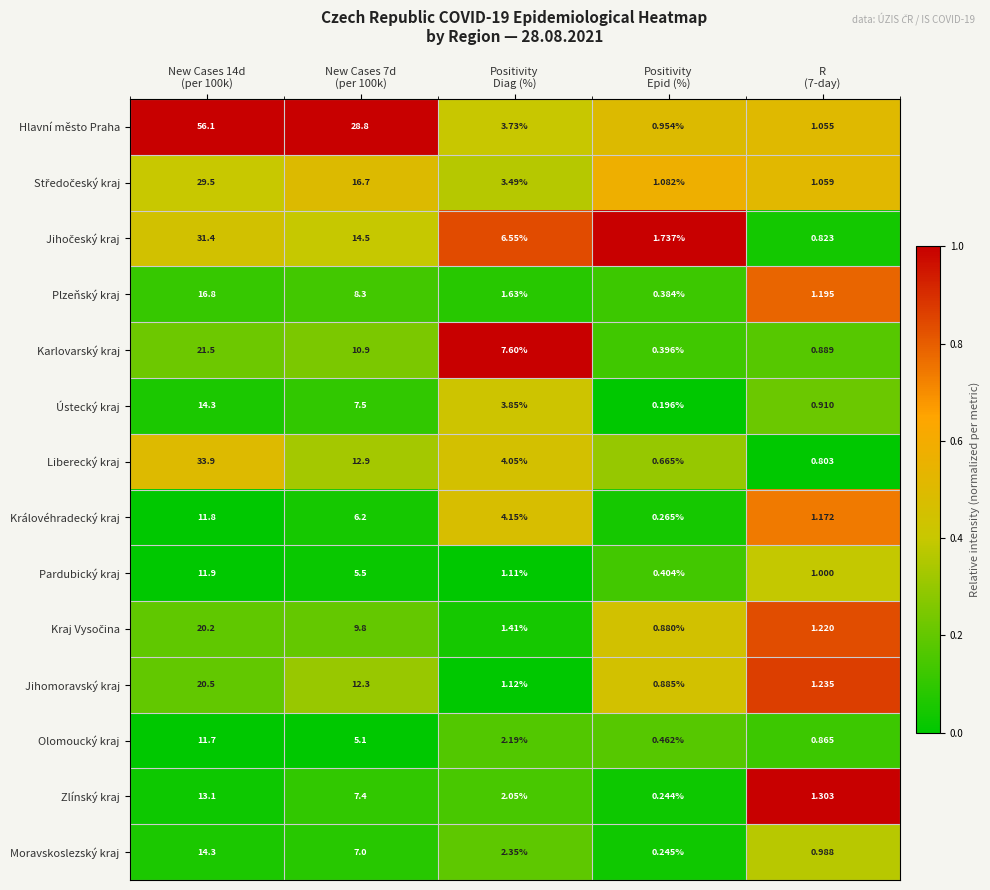

Which series has the largest total across all categories?

Hlavní město Praha